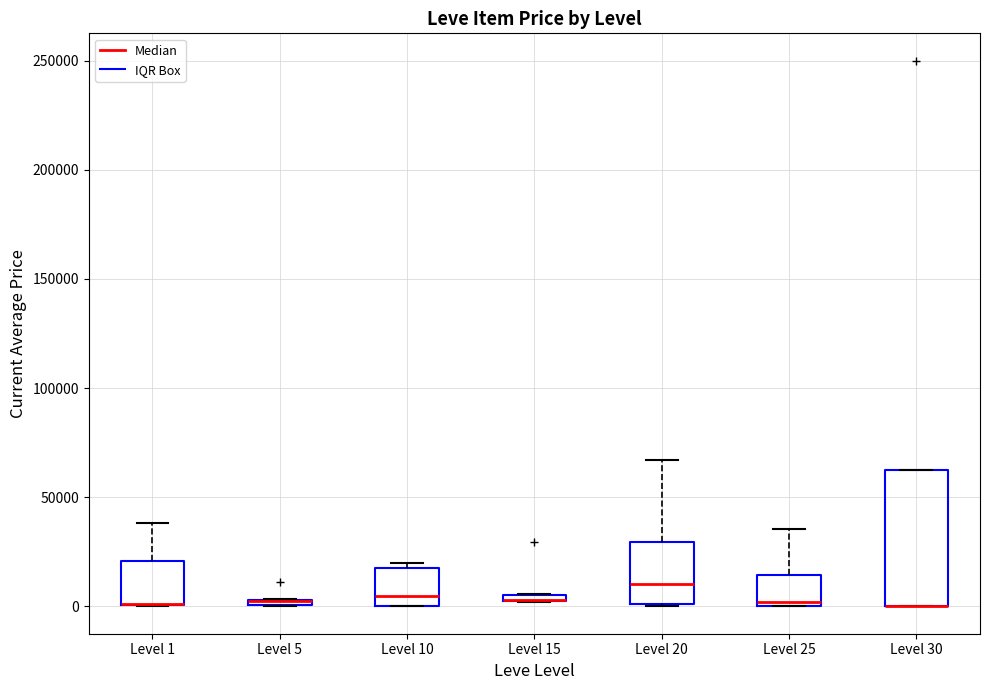

Where is the lower edge of the box for Level 15 on the y-axis? The values are not printed on the chart, so give them approximately, as read against the axis.

0